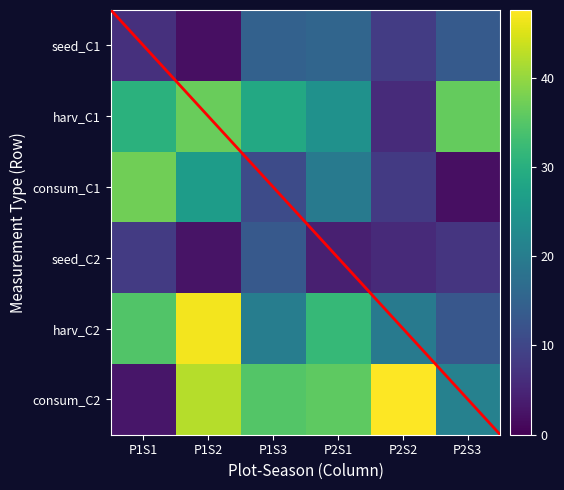

Reading left to right, transcribe all the data shown in this chart.

P1S1: 0=6.7	1=30.3	2=37.2	3=8.2	4=34.6	5=2.9
P1S2: 0=2.0	1=36.6	2=26.2	3=2.6	4=46.7	5=42.2
P1S3: 0=14.7	1=28.7	2=11.0	3=13.3	4=20.1	5=34.9
P2S1: 0=15.6	1=24.0	2=19.5	3=4.2	4=31.9	5=35.8
P2S2: 0=8.4	1=5.9	2=8.0	3=5.6	4=19.6	5=47.6
P2S3: 0=13.5	1=36.4	2=2.0	3=7.3	4=12.9	5=20.8